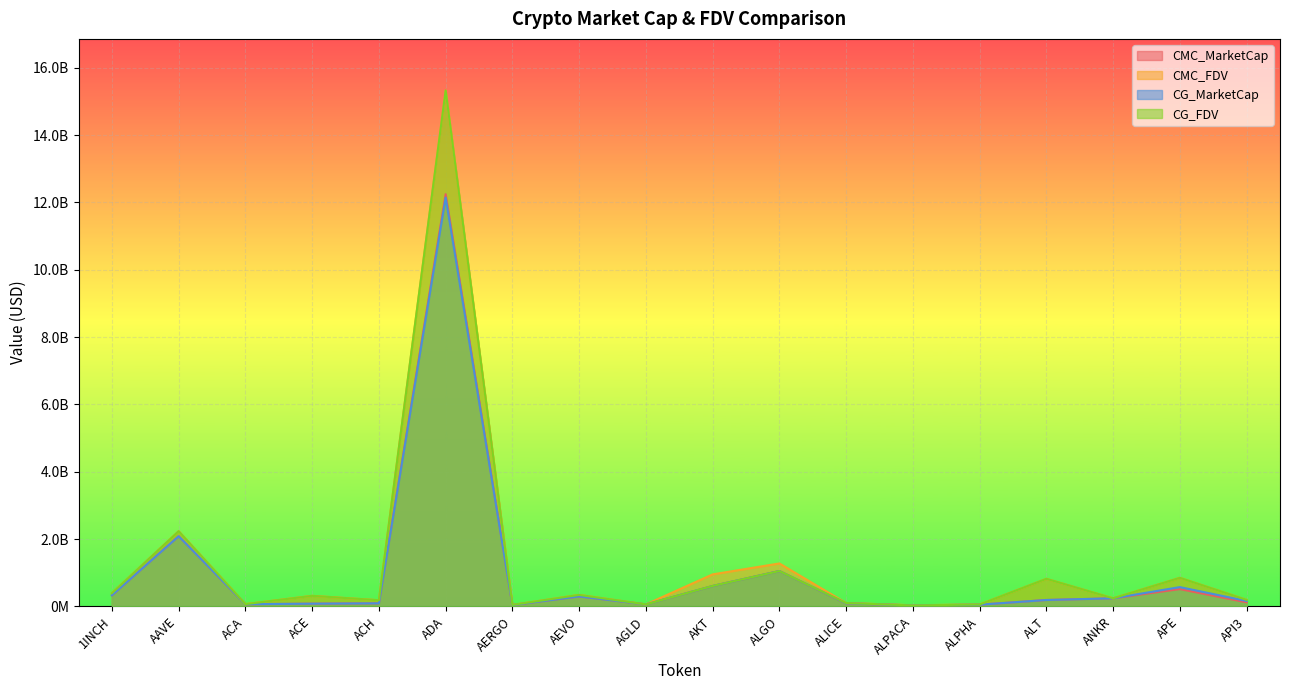

Rank the categories by CG_FDV value from highest to lowest.

ADA, AAVE, ALGO, APE, ALT, AKT, 1INCH, AEVO, ACE, ANKR, API3, ACH, ALICE, ACA, AGLD, ALPHA, AERGO, ALPACA